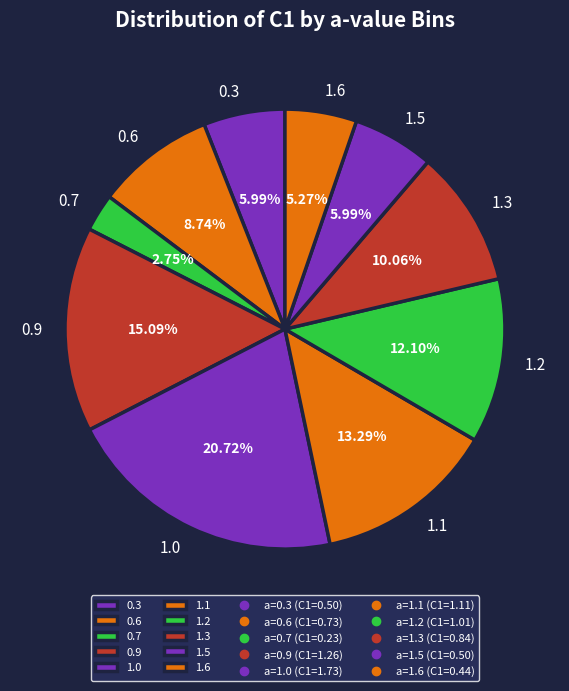

Which slice is the smallest?

0.7